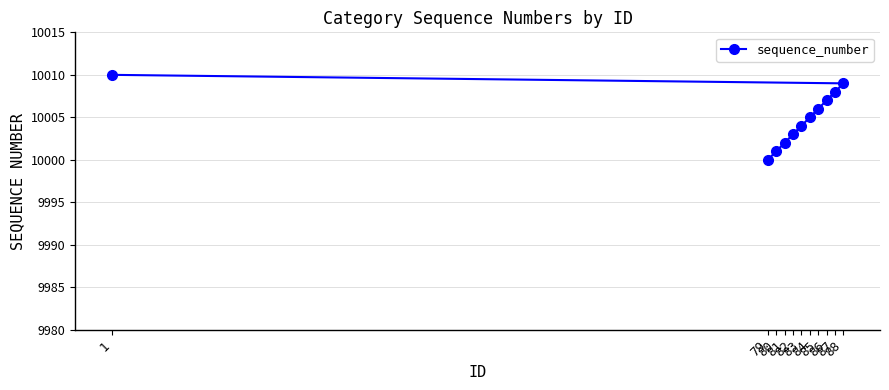

Between 84 and 1, which is larger?

1